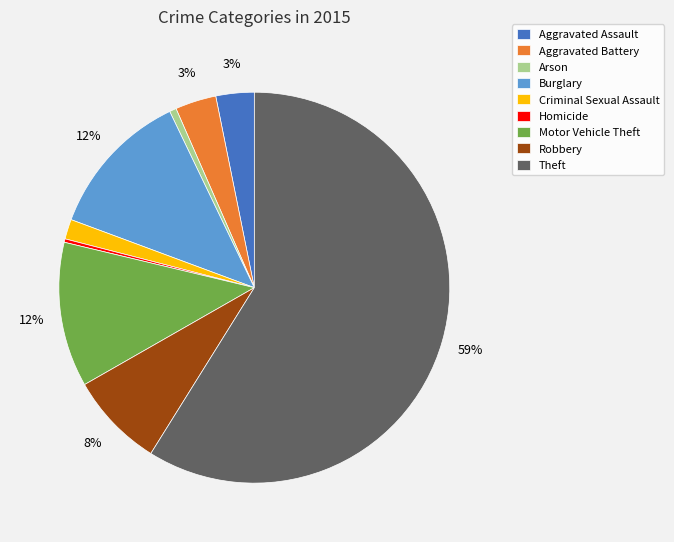

To the nearest percent, what portion does Arson represent?

1%